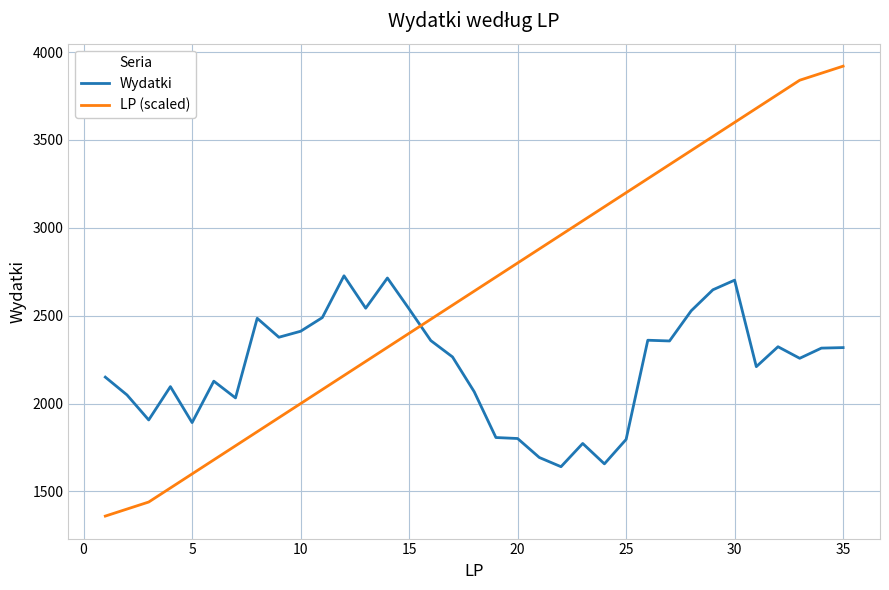

List the series in order of their peak value, highest first.

LP (scaled), Wydatki